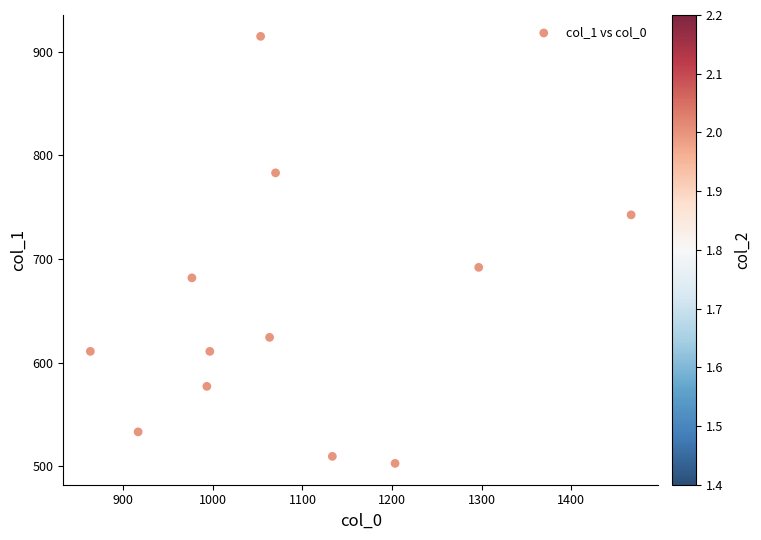

What is the range of X values (max minus min)?

603.3